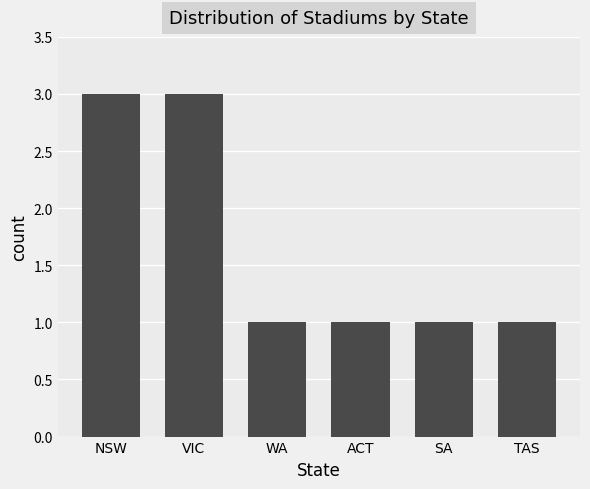

What is the change in value from VIC to ACT?

-2